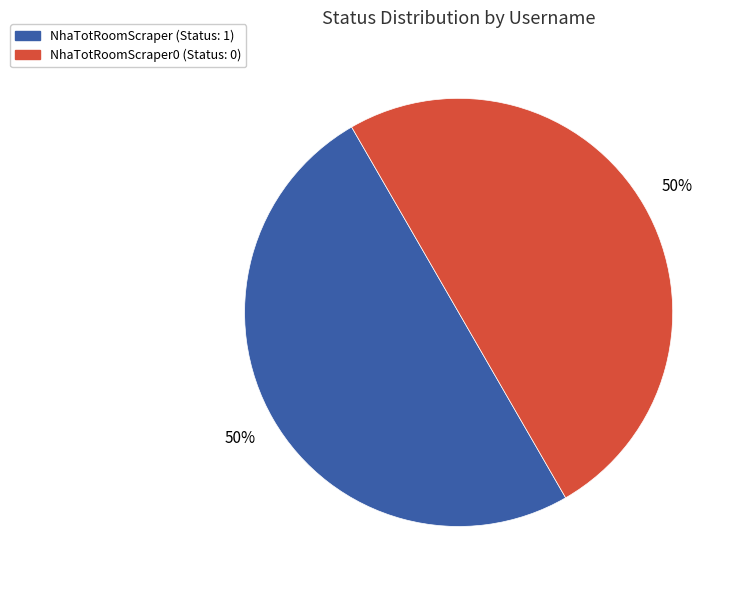

How many slices are in this pie chart?

2